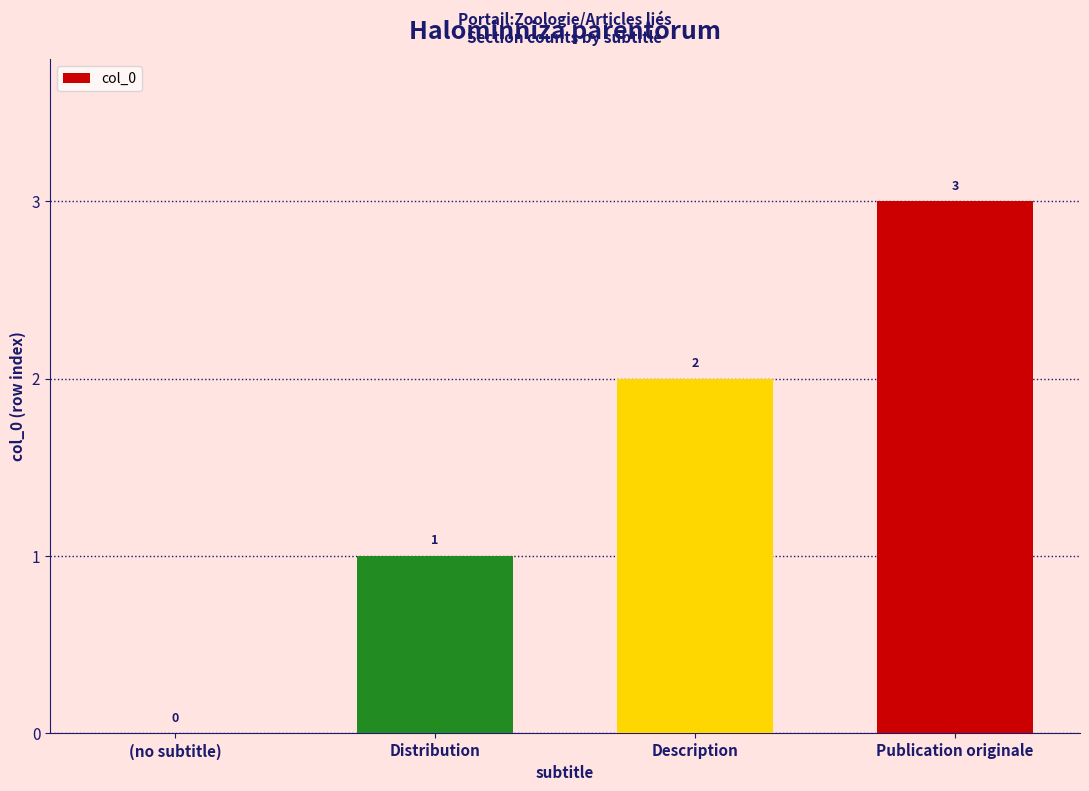

Read the value at Publication originale.

3